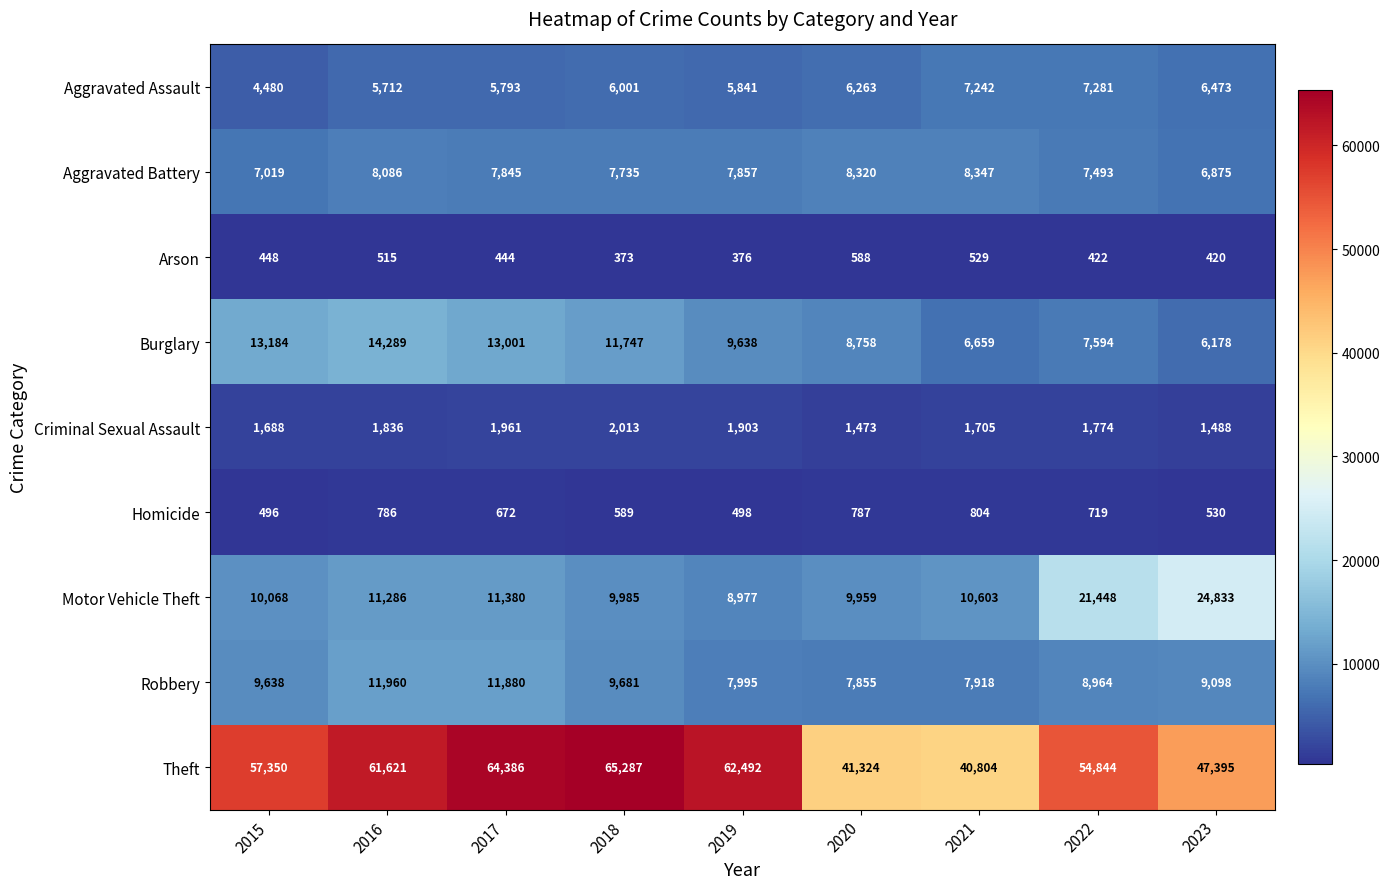

Read the Burglary value at 2015, to the nearest 50.

13200